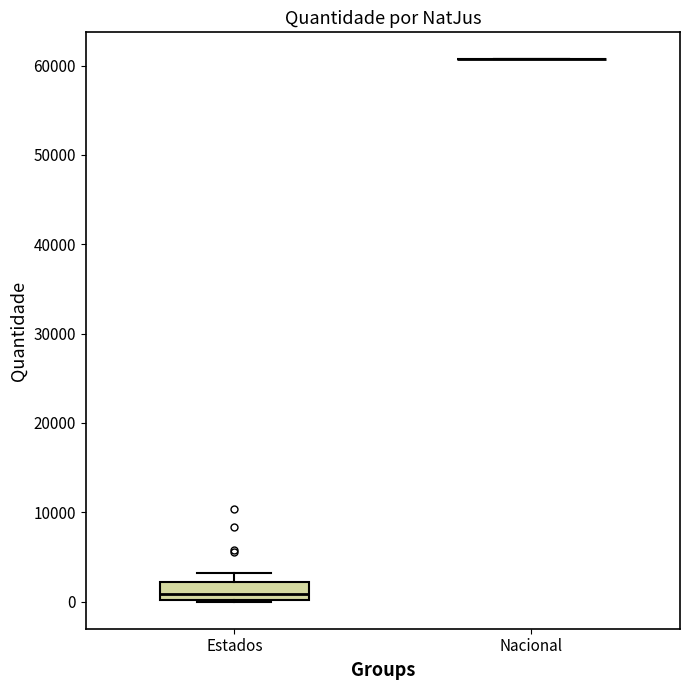

Comparing the boxes themselves (not the whiskers), which one is the tallest?

Estados